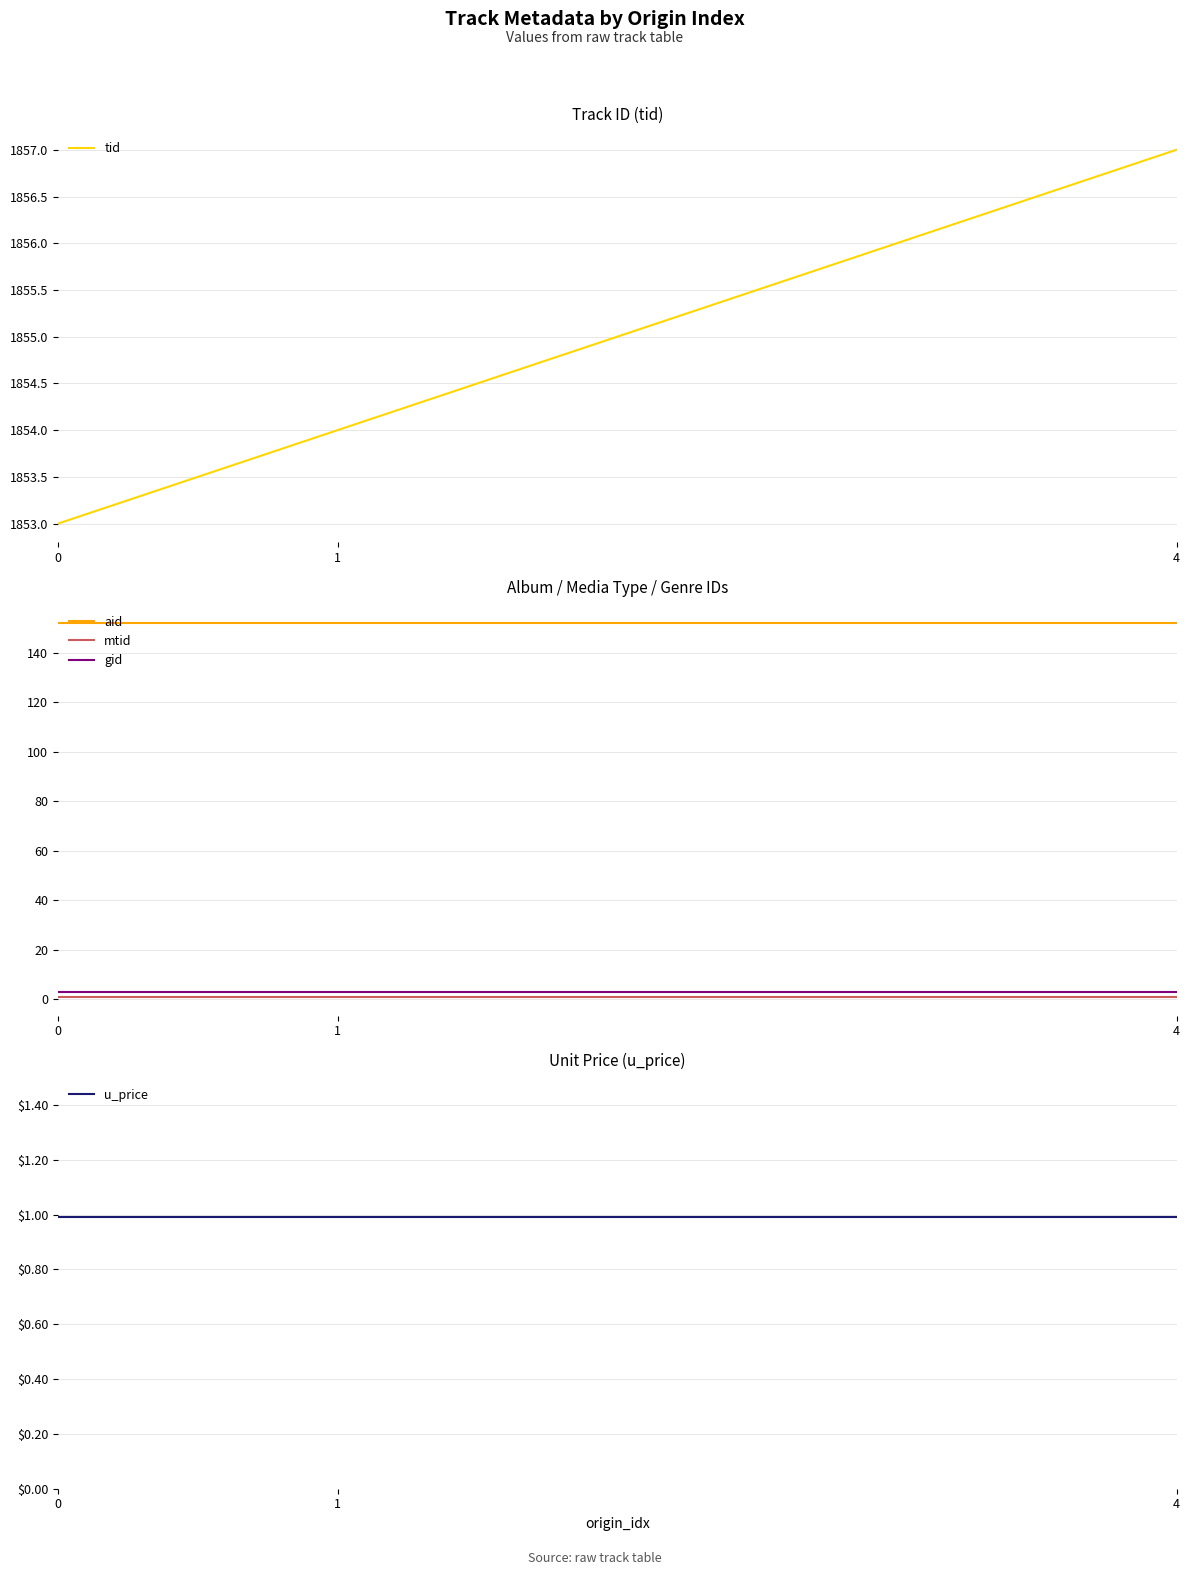

Which series has the widest spread of values?

tid